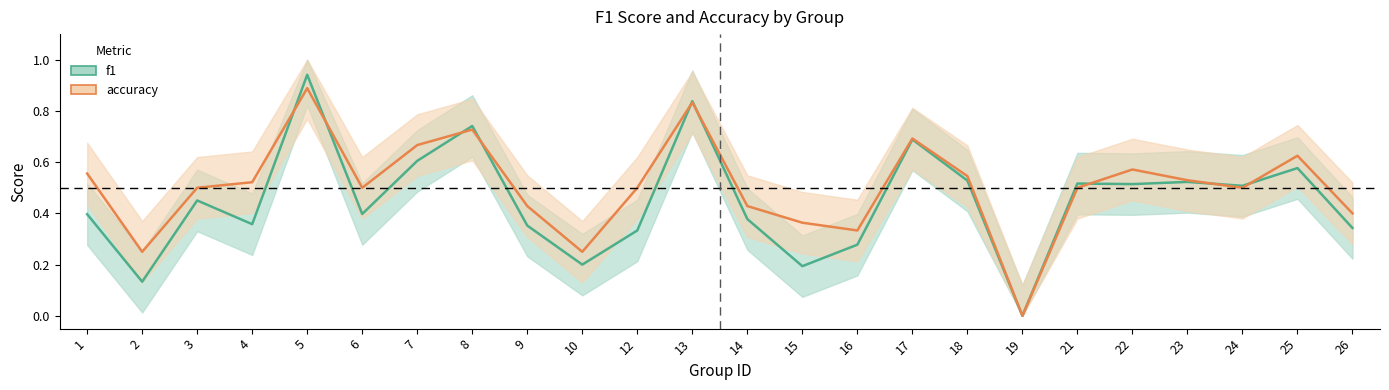

Is it true that accuracy equals 0.2 at 3?

False